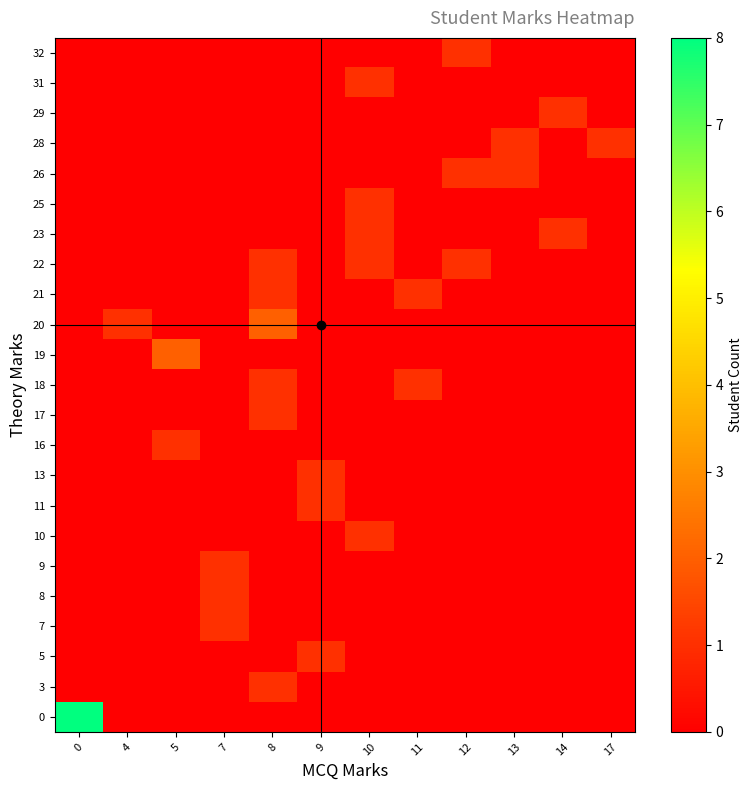

Reading left to right, list all the values displayed in this chart.

0: 0=8	4=0	5=0	7=0	8=0	9=0	10=0	11=0	12=0	13=0	14=0	17=0
3: 0=0	4=0	5=0	7=0	8=1	9=0	10=0	11=0	12=0	13=0	14=0	17=0
5: 0=0	4=0	5=0	7=0	8=0	9=1	10=0	11=0	12=0	13=0	14=0	17=0
7: 0=0	4=0	5=0	7=1	8=0	9=0	10=0	11=0	12=0	13=0	14=0	17=0
8: 0=0	4=0	5=0	7=1	8=0	9=0	10=0	11=0	12=0	13=0	14=0	17=0
9: 0=0	4=0	5=0	7=1	8=0	9=0	10=0	11=0	12=0	13=0	14=0	17=0
10: 0=0	4=0	5=0	7=0	8=0	9=0	10=1	11=0	12=0	13=0	14=0	17=0
11: 0=0	4=0	5=0	7=0	8=0	9=1	10=0	11=0	12=0	13=0	14=0	17=0
13: 0=0	4=0	5=0	7=0	8=0	9=1	10=0	11=0	12=0	13=0	14=0	17=0
16: 0=0	4=0	5=1	7=0	8=0	9=0	10=0	11=0	12=0	13=0	14=0	17=0
17: 0=0	4=0	5=0	7=0	8=1	9=0	10=0	11=0	12=0	13=0	14=0	17=0
18: 0=0	4=0	5=0	7=0	8=1	9=0	10=0	11=1	12=0	13=0	14=0	17=0
19: 0=0	4=0	5=2	7=0	8=0	9=0	10=0	11=0	12=0	13=0	14=0	17=0
20: 0=0	4=1	5=0	7=0	8=2	9=0	10=0	11=0	12=0	13=0	14=0	17=0
21: 0=0	4=0	5=0	7=0	8=1	9=0	10=0	11=1	12=0	13=0	14=0	17=0
22: 0=0	4=0	5=0	7=0	8=1	9=0	10=1	11=0	12=1	13=0	14=0	17=0
23: 0=0	4=0	5=0	7=0	8=0	9=0	10=1	11=0	12=0	13=0	14=1	17=0
25: 0=0	4=0	5=0	7=0	8=0	9=0	10=1	11=0	12=0	13=0	14=0	17=0
26: 0=0	4=0	5=0	7=0	8=0	9=0	10=0	11=0	12=1	13=1	14=0	17=0
28: 0=0	4=0	5=0	7=0	8=0	9=0	10=0	11=0	12=0	13=1	14=0	17=1
29: 0=0	4=0	5=0	7=0	8=0	9=0	10=0	11=0	12=0	13=0	14=1	17=0
31: 0=0	4=0	5=0	7=0	8=0	9=0	10=1	11=0	12=0	13=0	14=0	17=0
32: 0=0	4=0	5=0	7=0	8=0	9=0	10=0	11=0	12=1	13=0	14=0	17=0